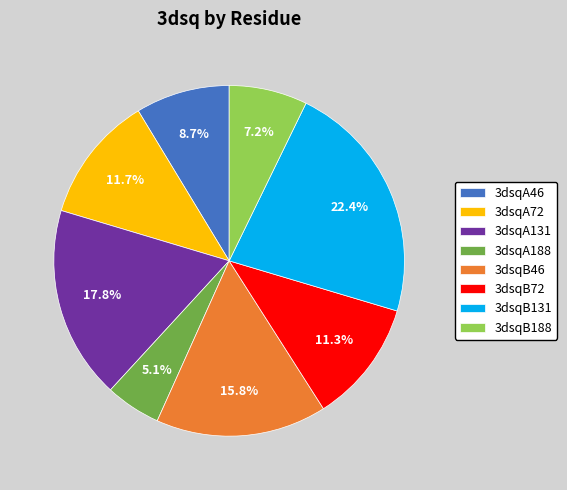

Count the number of slices in the pie.

8